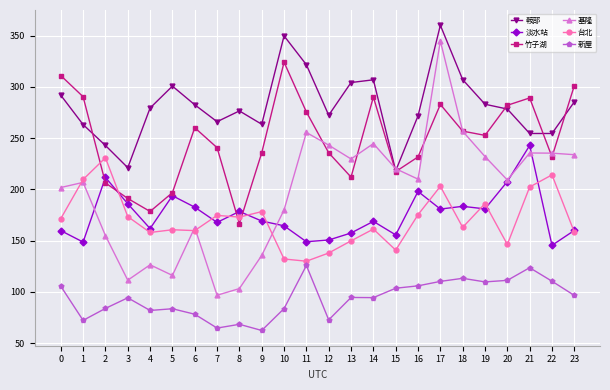

True or false: 新屋 has a value of 113.3 at 18.

True